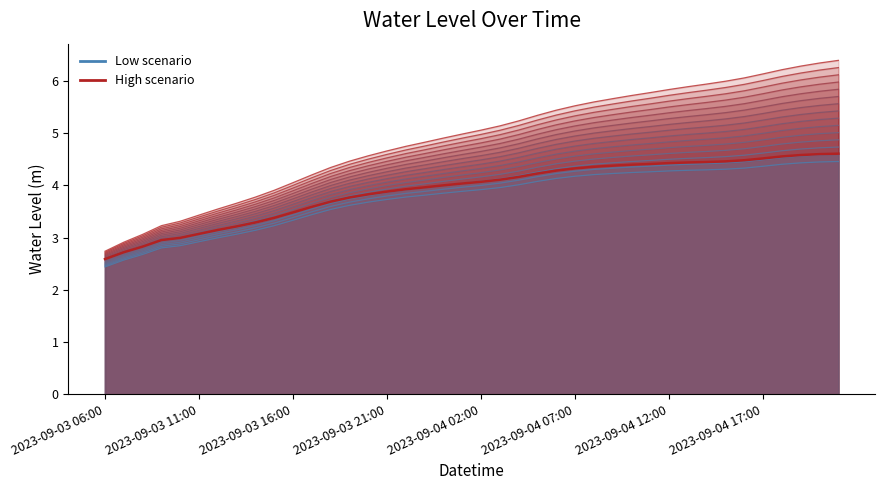

Which label corresponds to the smallest value in the chart?

2023-09-03 06:00